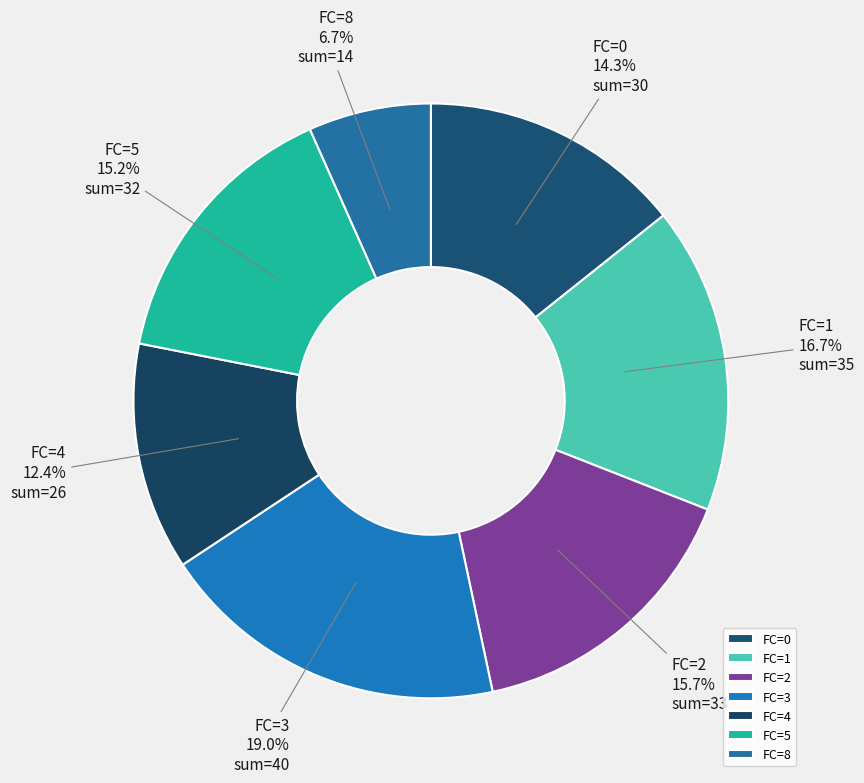

Combined, do FC=1 and FC=4 account for over 50%?

No